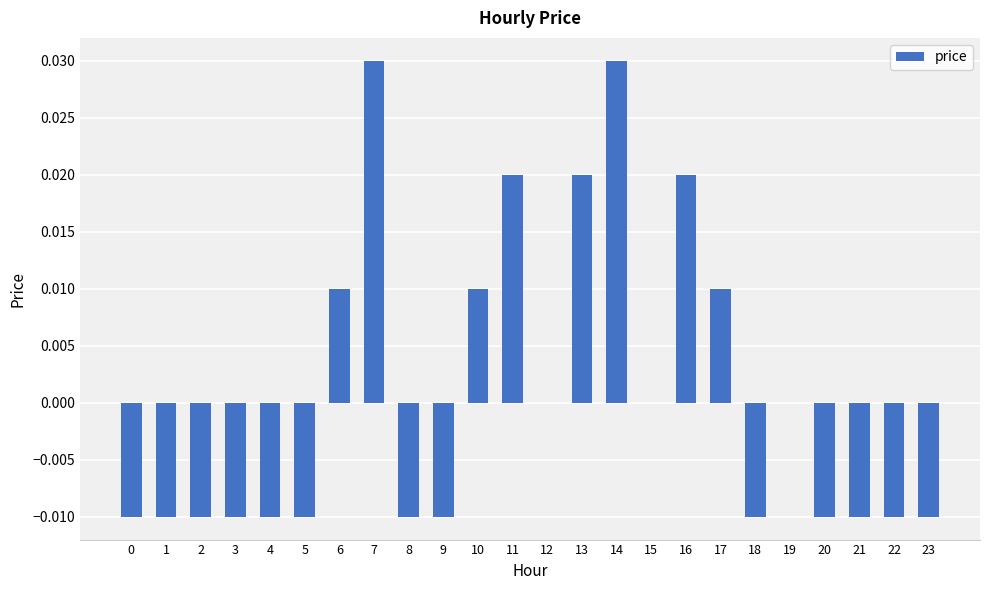

True or false: the data shows -0.0 at 22.

True